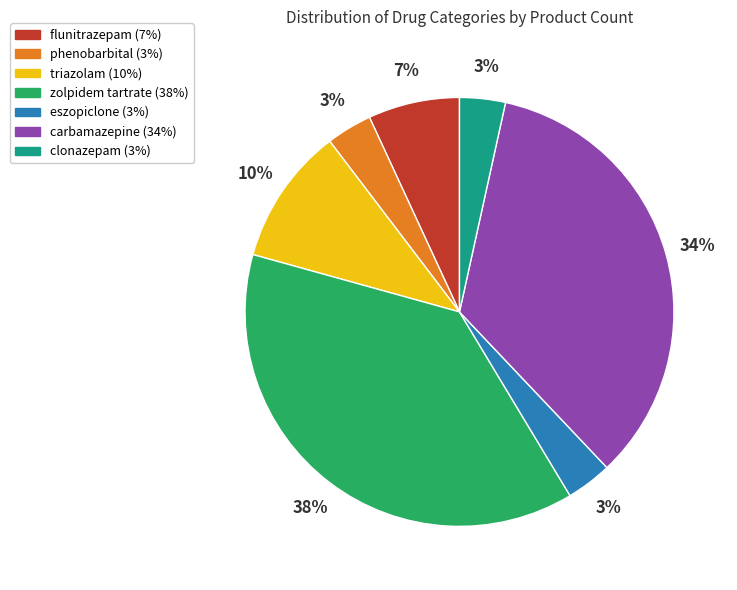

Do eszopiclone and triazolam together represent more than half of the pie?

No